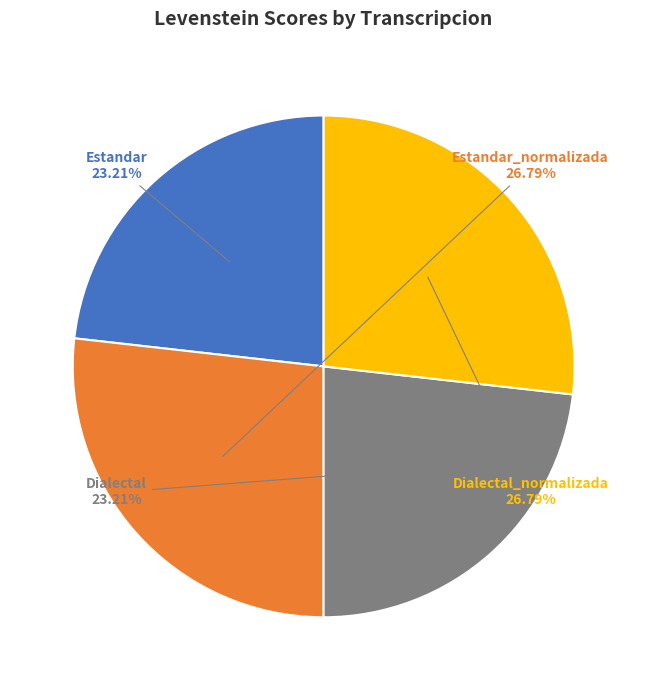

Does any single category account for the majority?

No